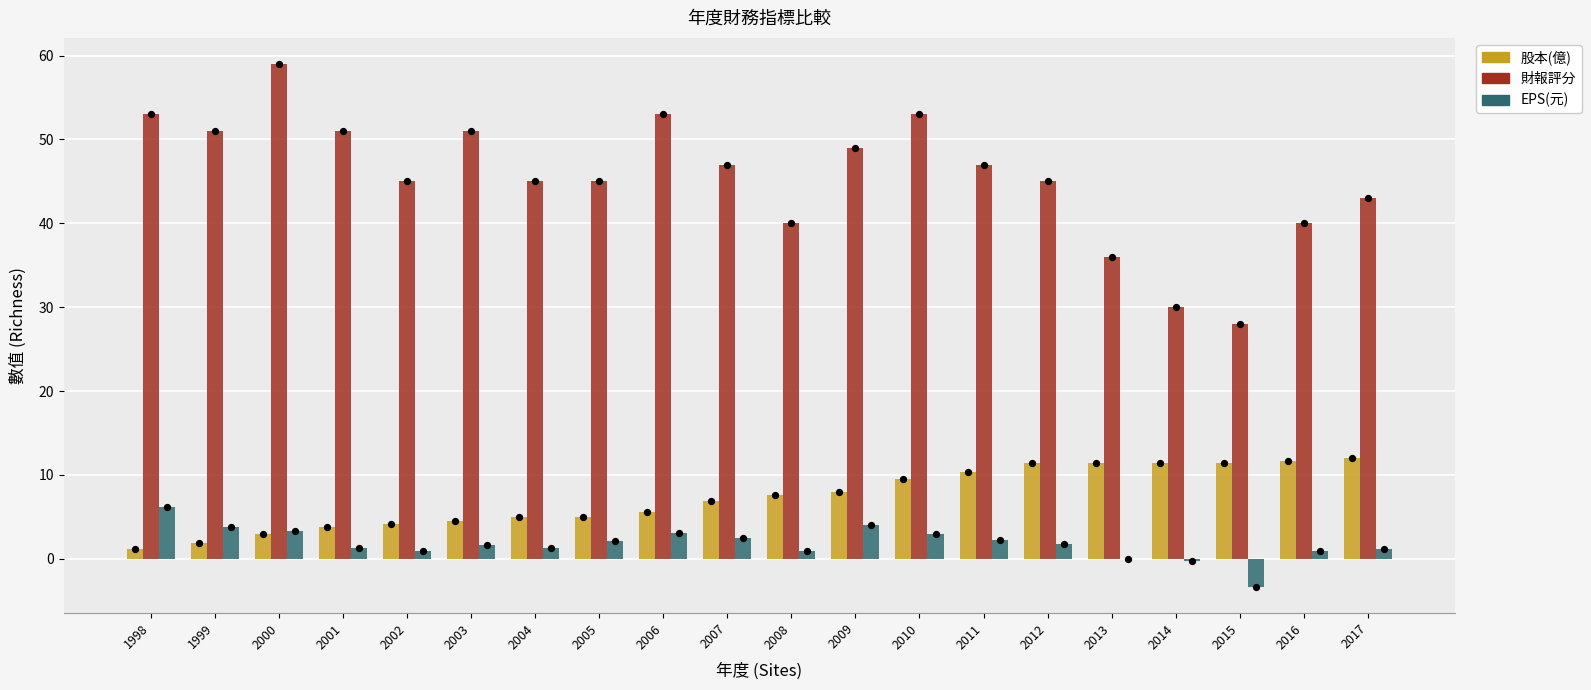

What are all the series names shown in the legend?

股本(億), 財報評分, EPS(元)